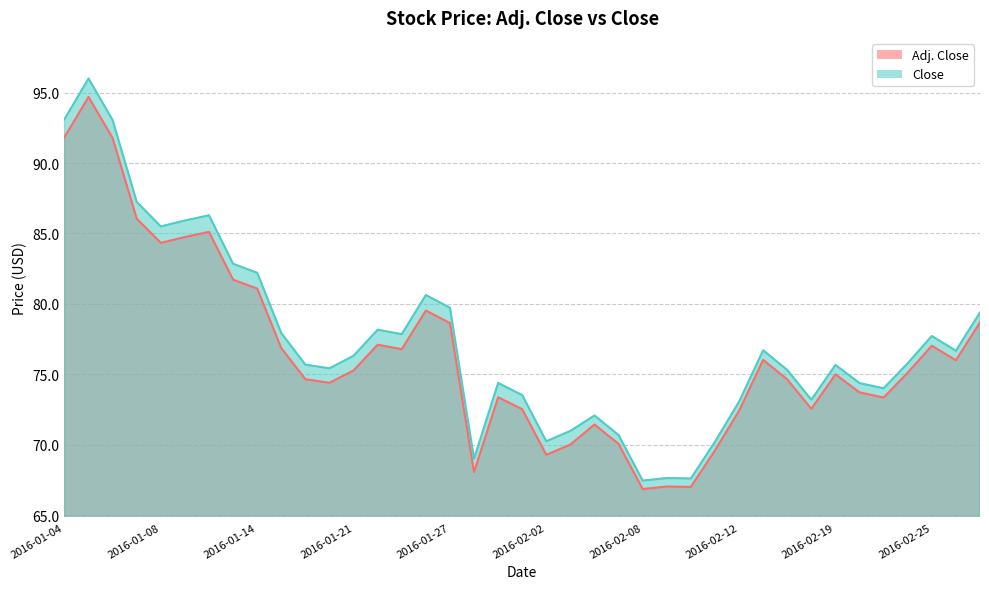

Is it true that Close equals 76.3 at 2016-01-21?

True